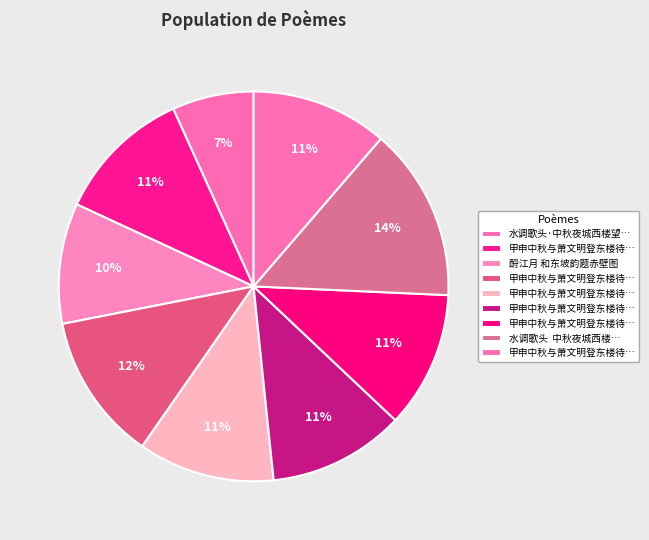

How many segments does this pie chart have?

9